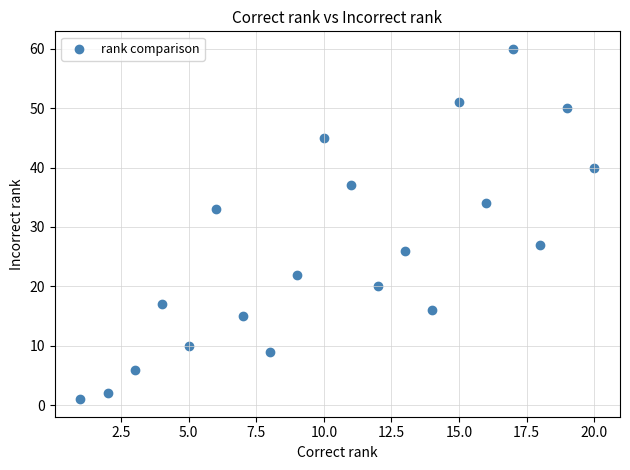

What is the range of Y values (max minus min)?

59